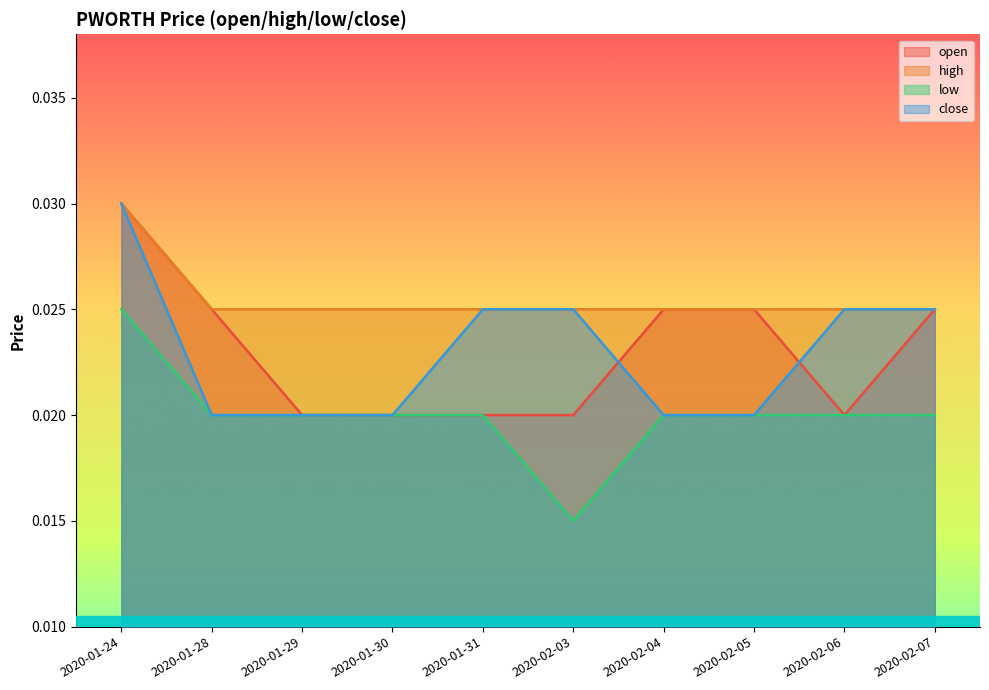

What position from the right is 2020-01-28?

9